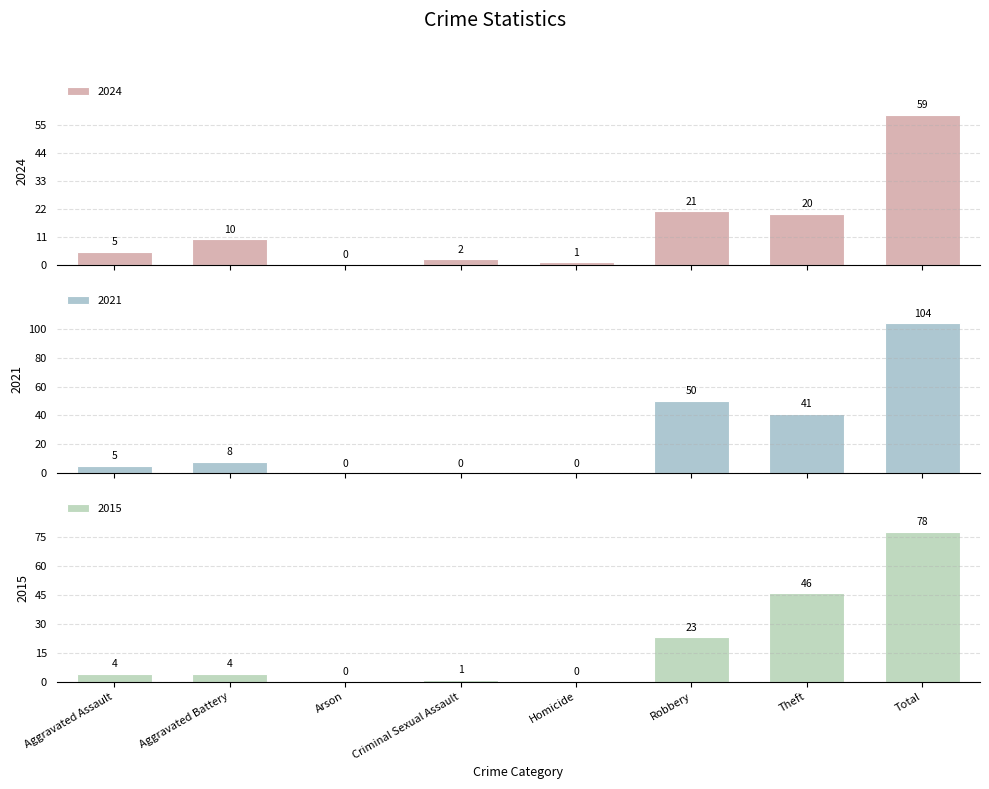

At which category is the sum across all series the highest?

Total